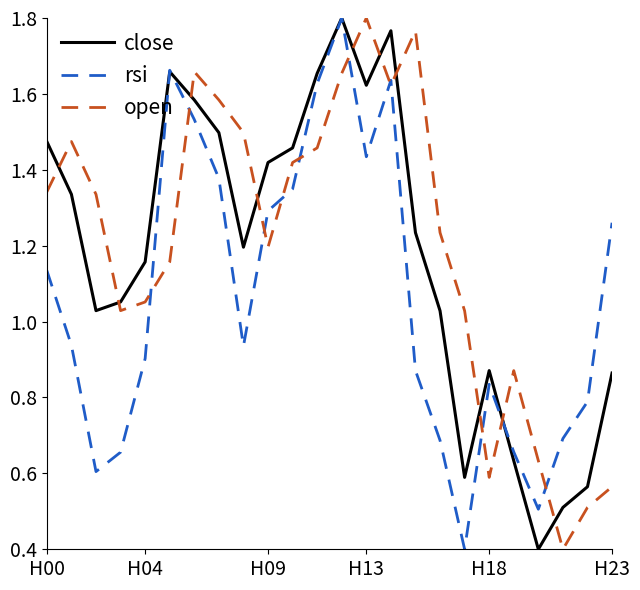

After their last crossing, which series has the higher values: close or open?

close